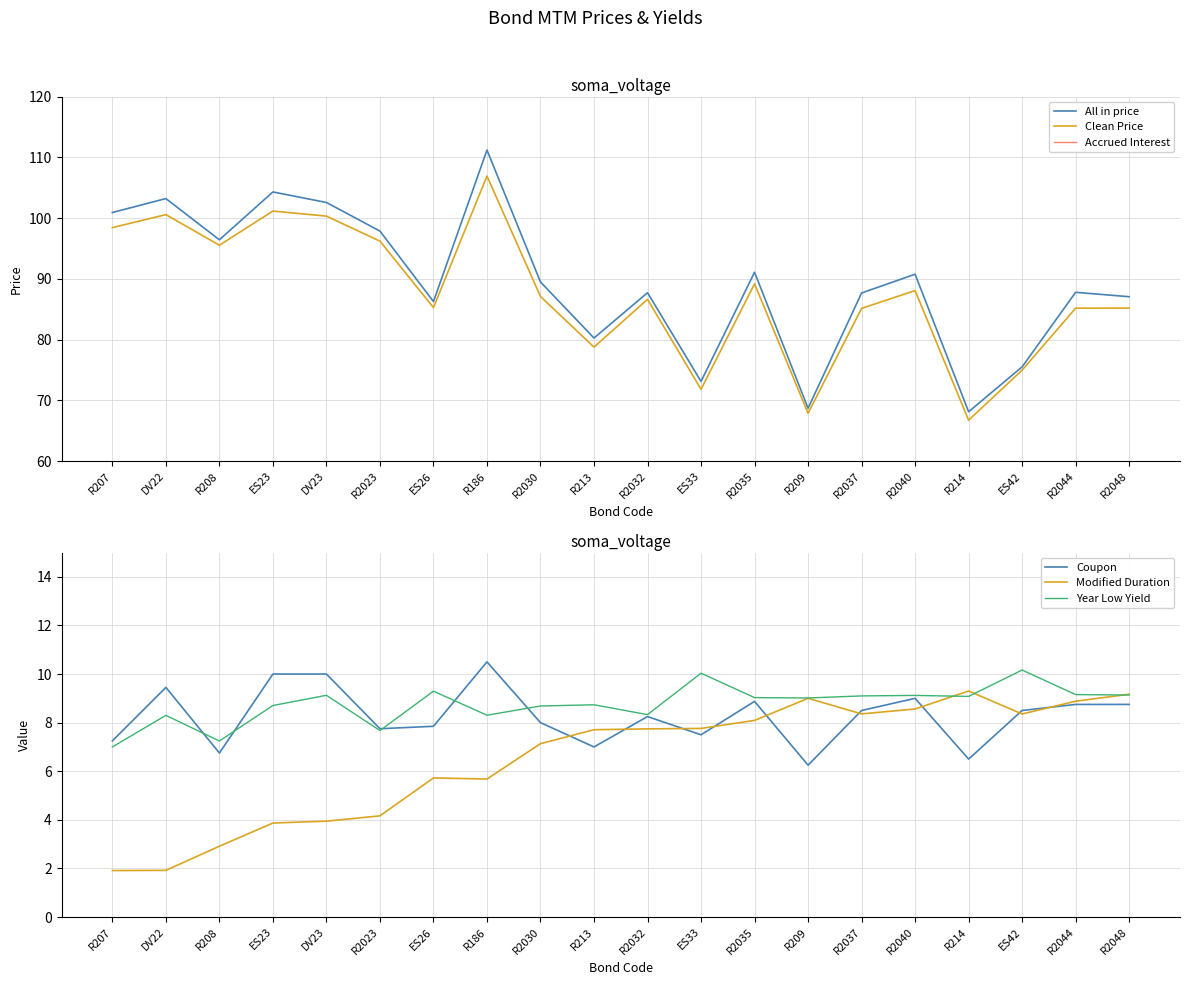

How many lines are shown in the chart?

6